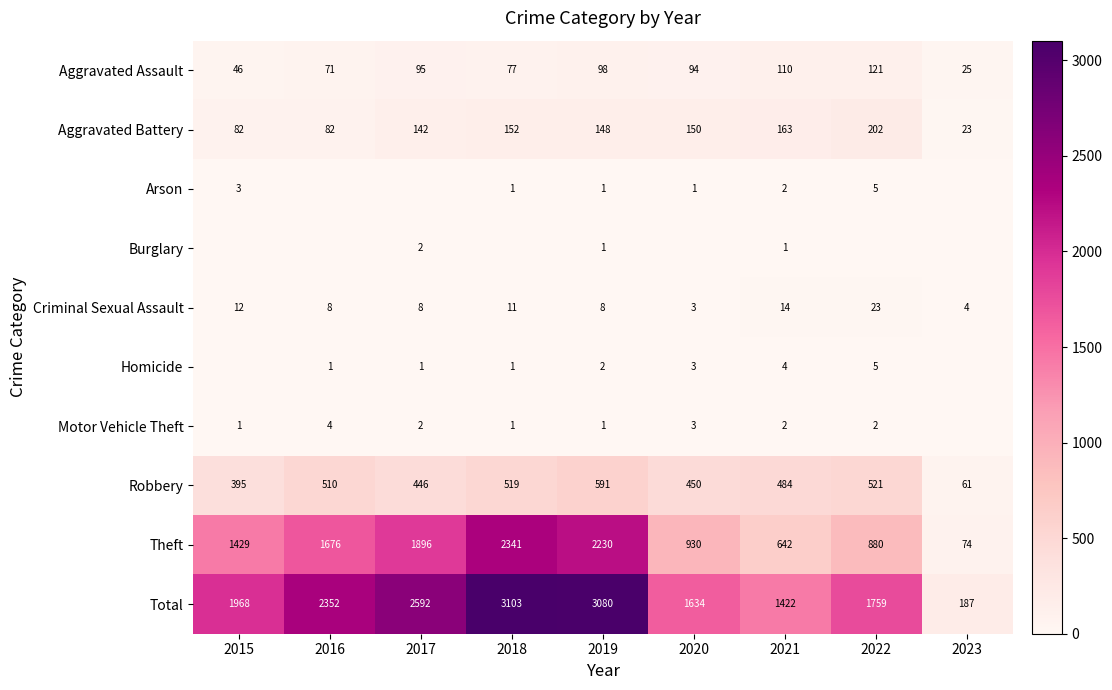

True or false: Homicide has a value of 0 at 2016.

False